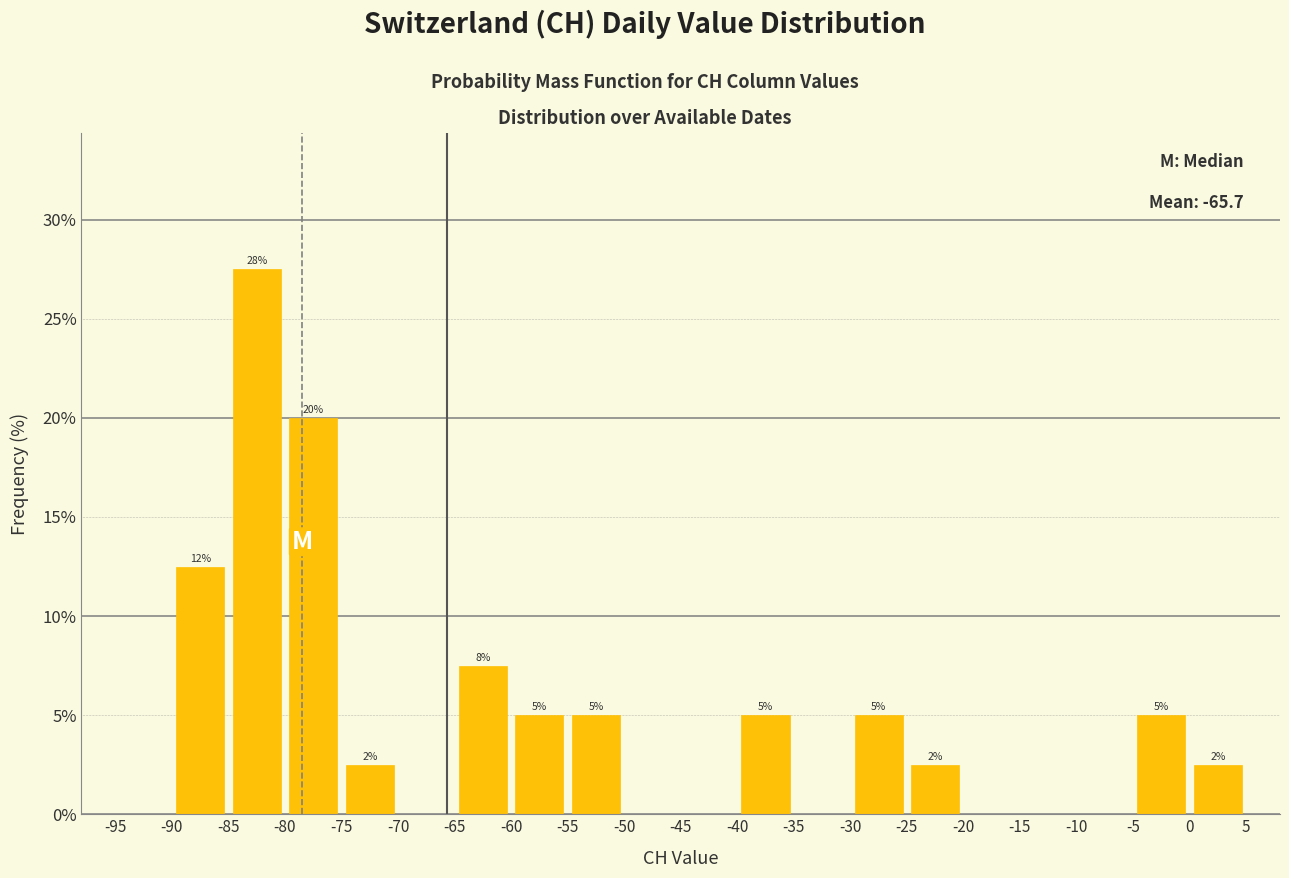

Which range on the x-axis has the tallest bar?

-85 to -80